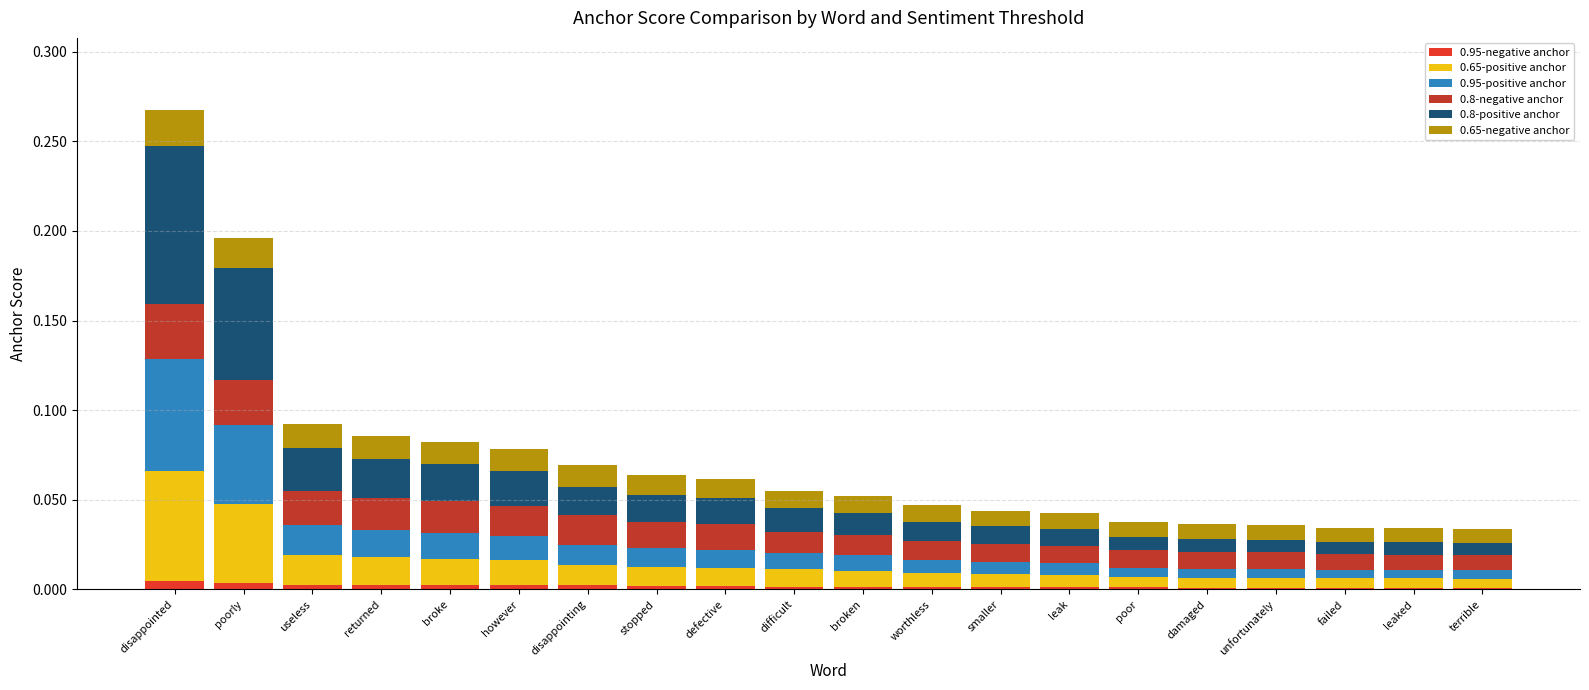

At which category is the sum across all series the highest?

disappointed